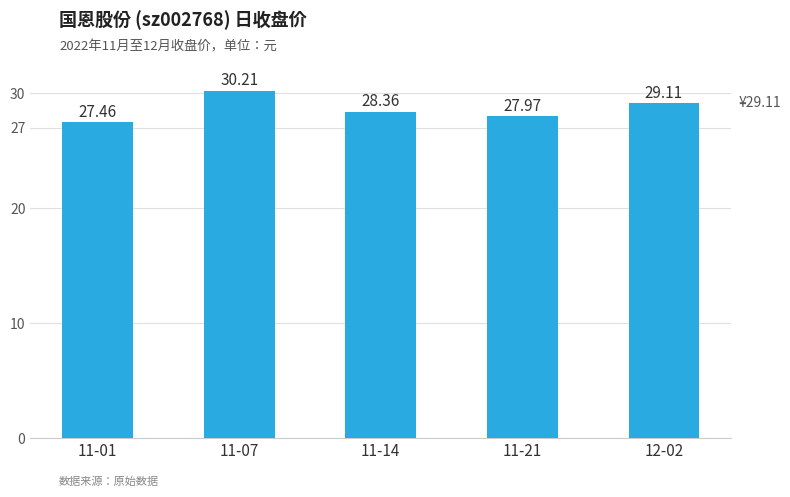

The value at 11-14 is 28.4. True or false?

True